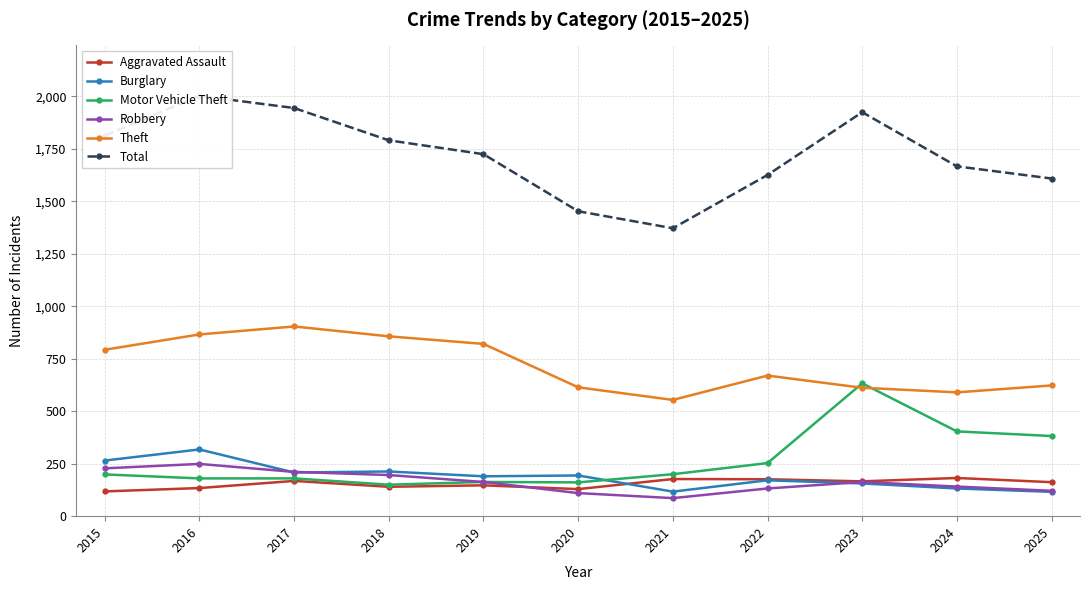

Does the chart have visible grid lines?

Yes